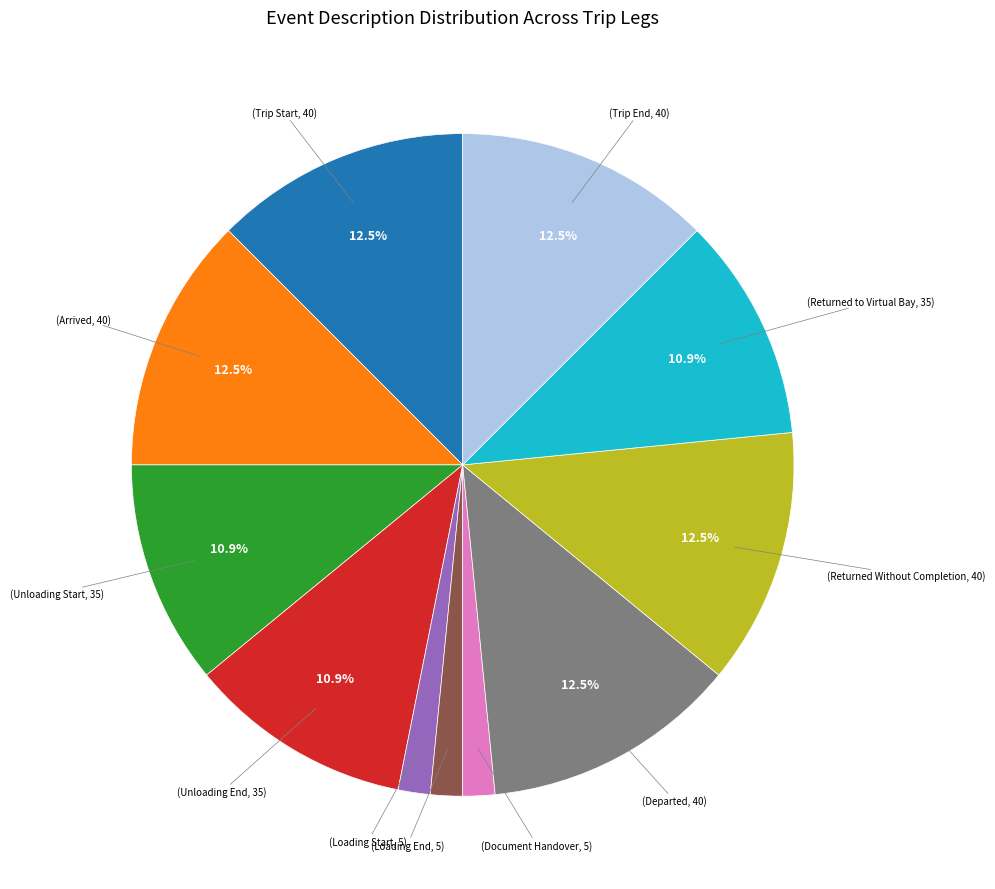

Is there any slice that represents more than half of the pie?

No